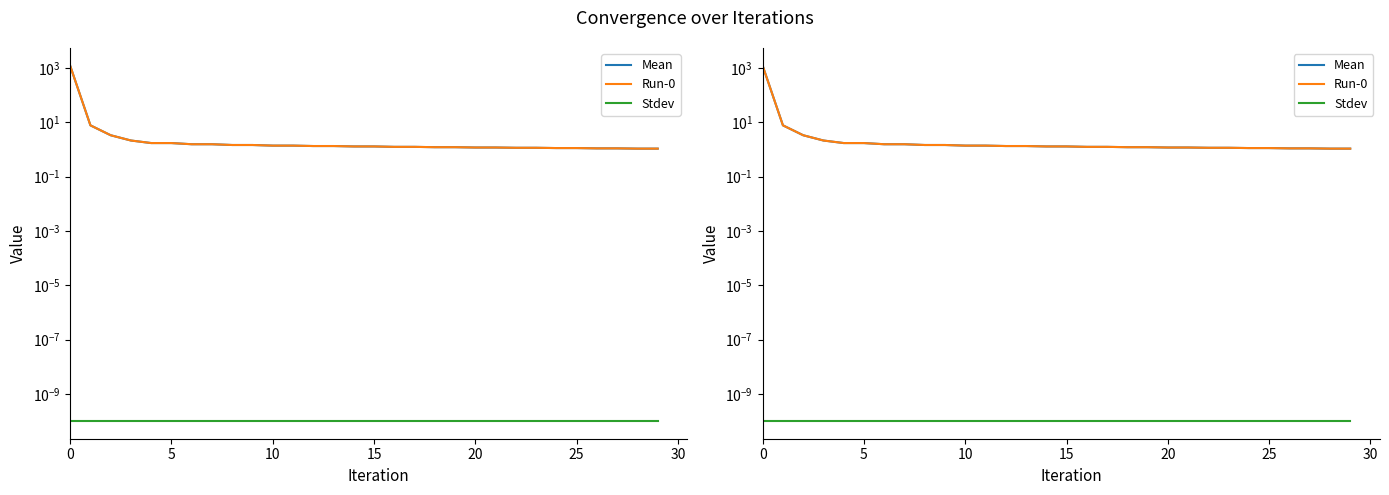

What is the total value across all series at 11?

2.8